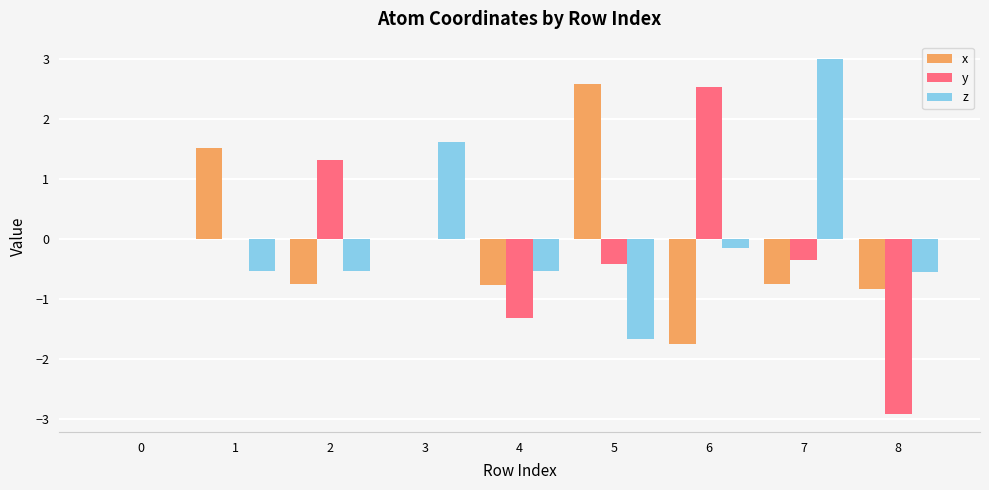

Are the bars horizontal?

No